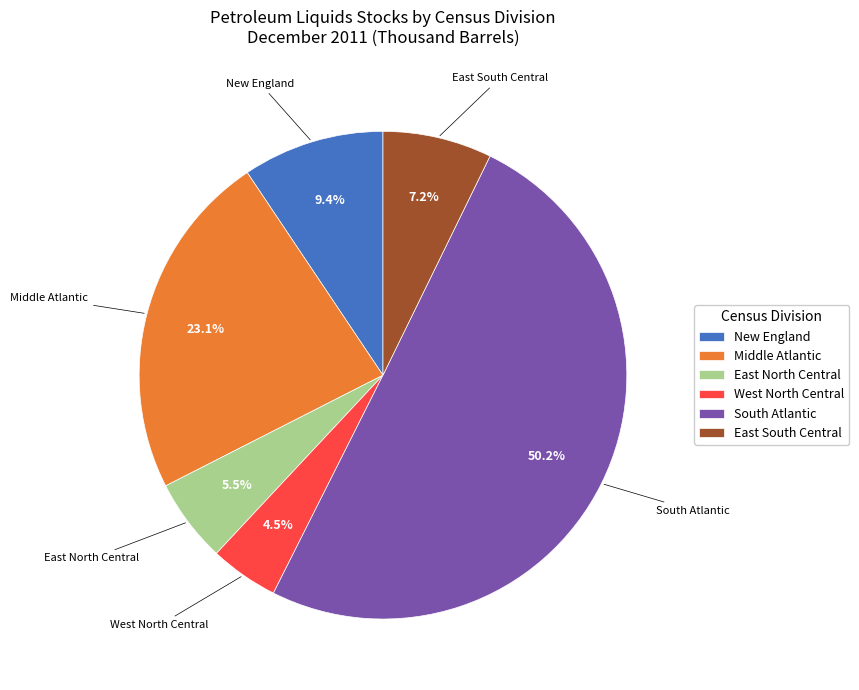

Do West North Central and East North Central together represent more than half of the pie?

No